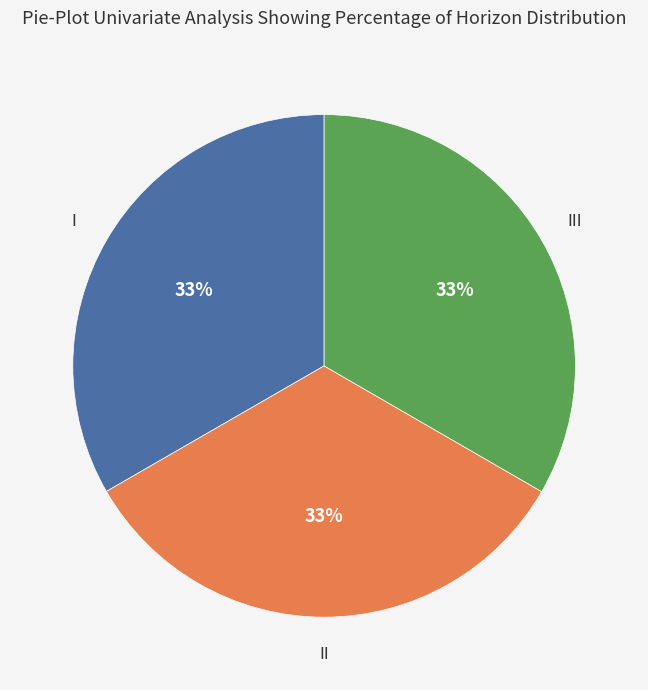

Approximately how many times larger is the value at I compared to II?

1.0